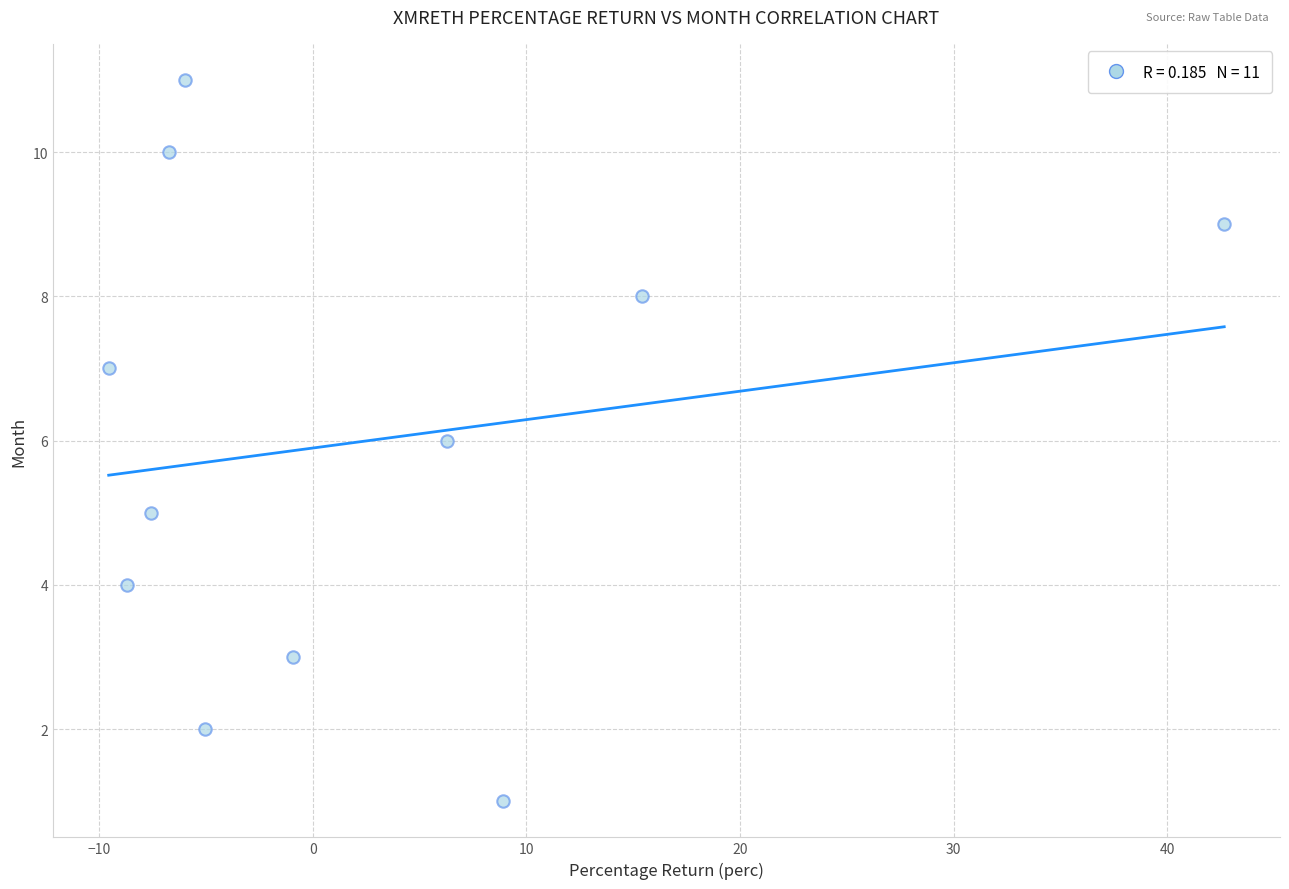

What is the average Y value?

6